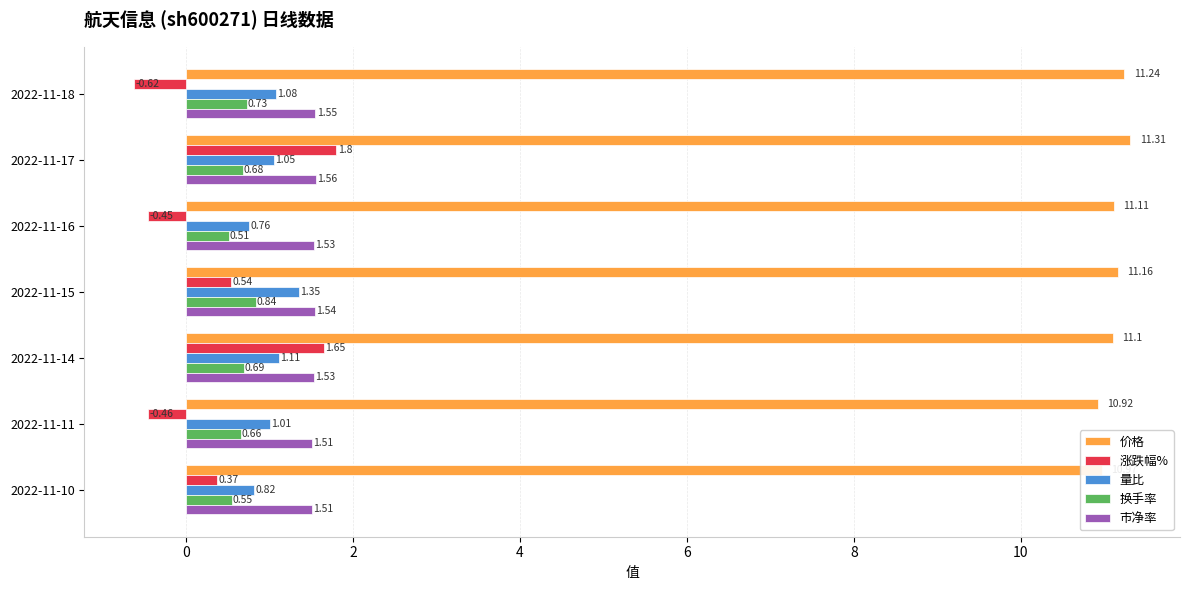

List the series in order of their peak value, highest first.

价格, 涨跌幅%, 市净率, 量比, 换手率